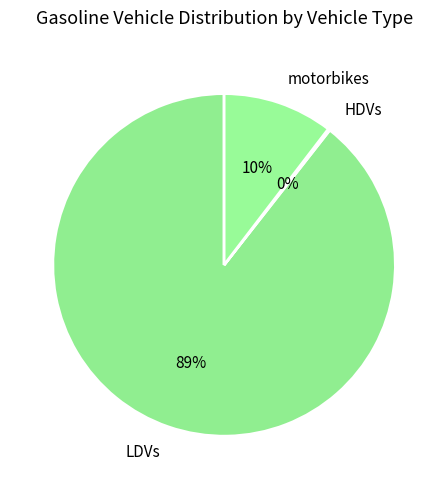

Which category accounts for the majority?

LDVs